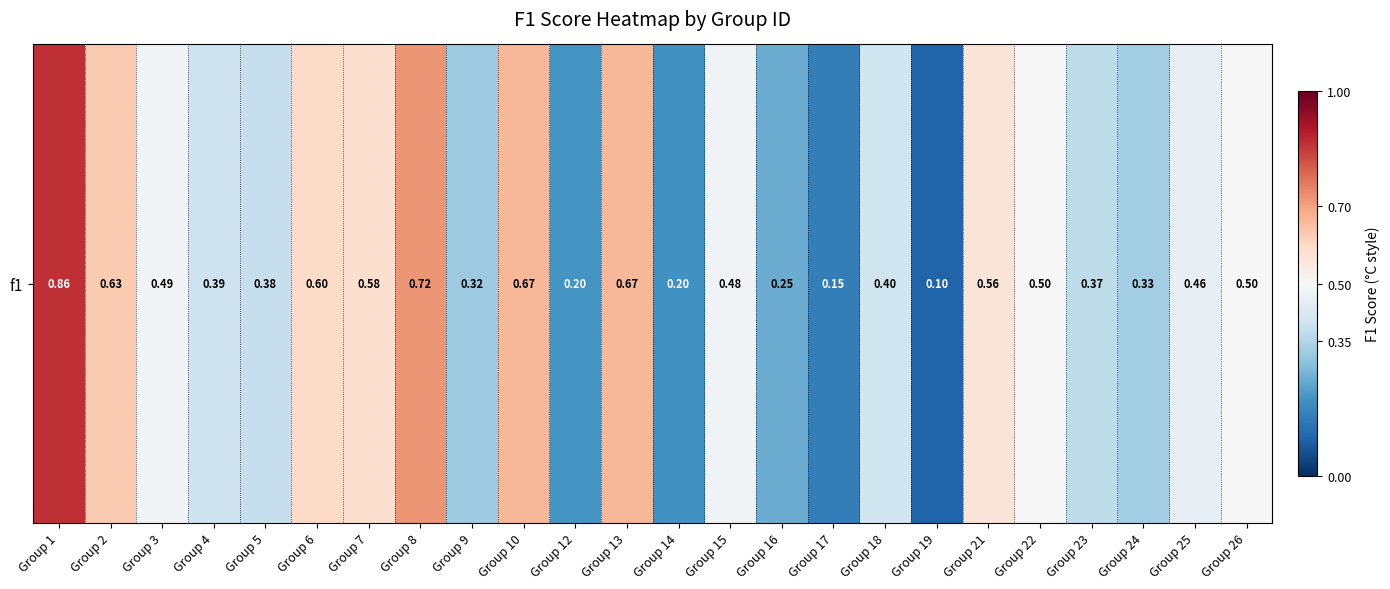

At which category does the chart reach its minimum across all series?

Group 19